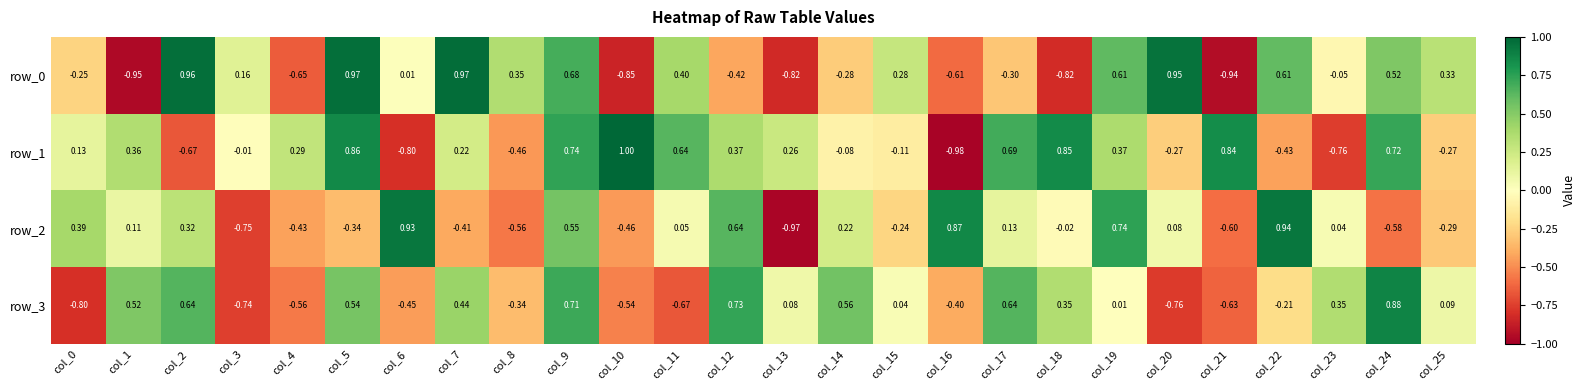

Is the value of row_3 at col_20 greater than the value of row_2 at col_16?

No